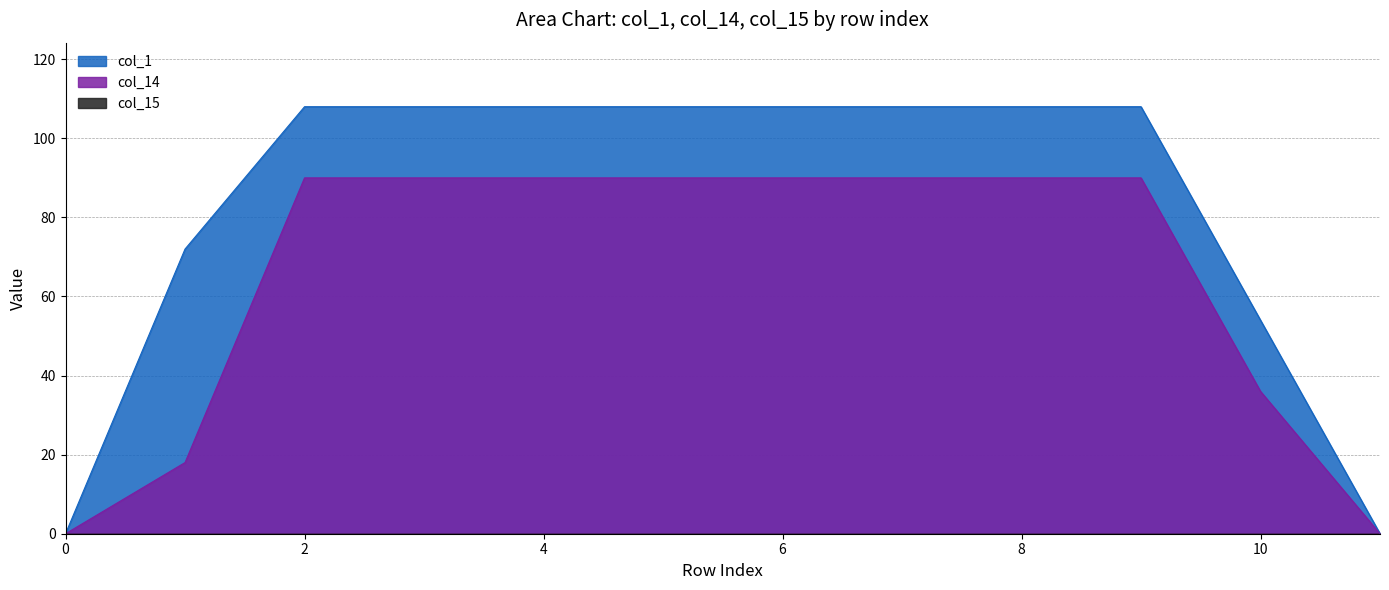

True or false: col_1 has a value of 108 at 9.

True